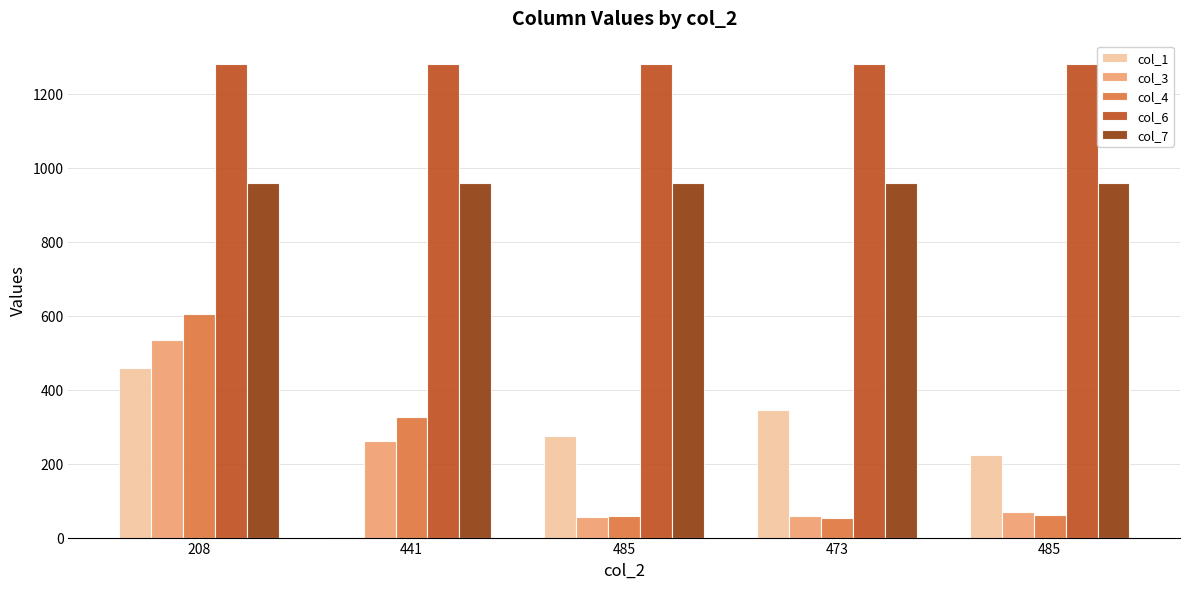

What are all the series names shown in the legend?

col_1, col_3, col_4, col_6, col_7